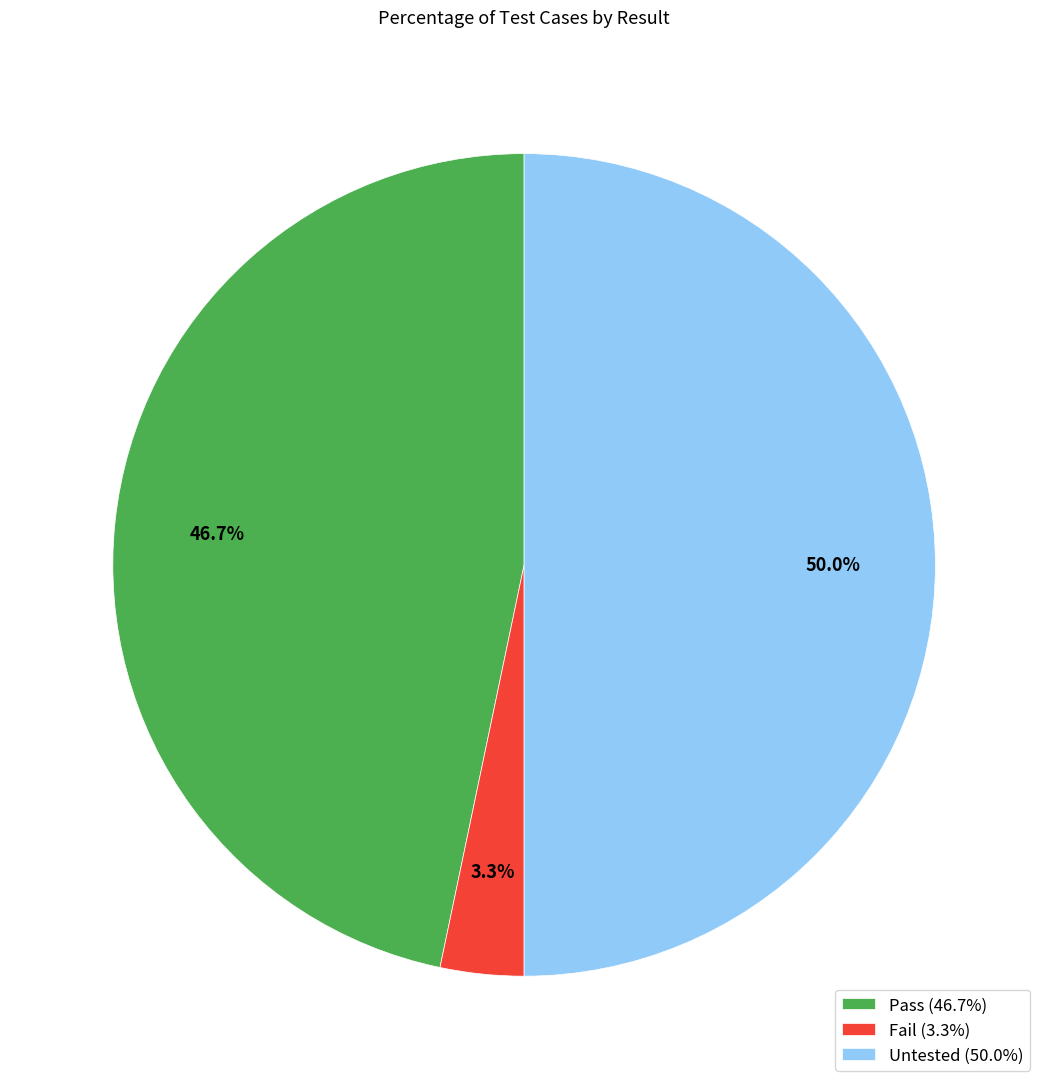

How many segments does this pie chart have?

3